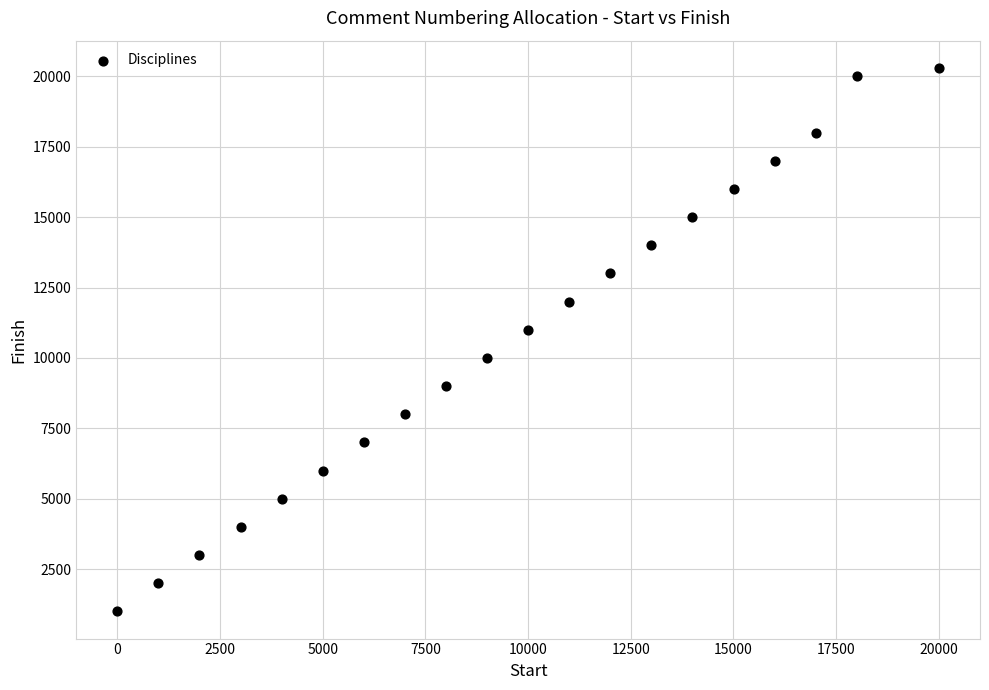

What Y value in the scatter plot is closest to 10650?

11000